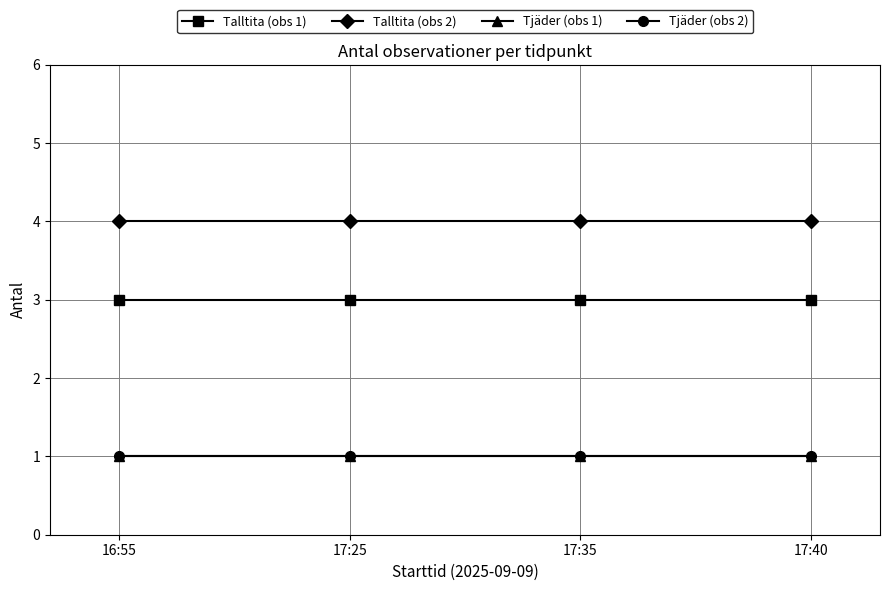

Does the chart have visible grid lines?

Yes